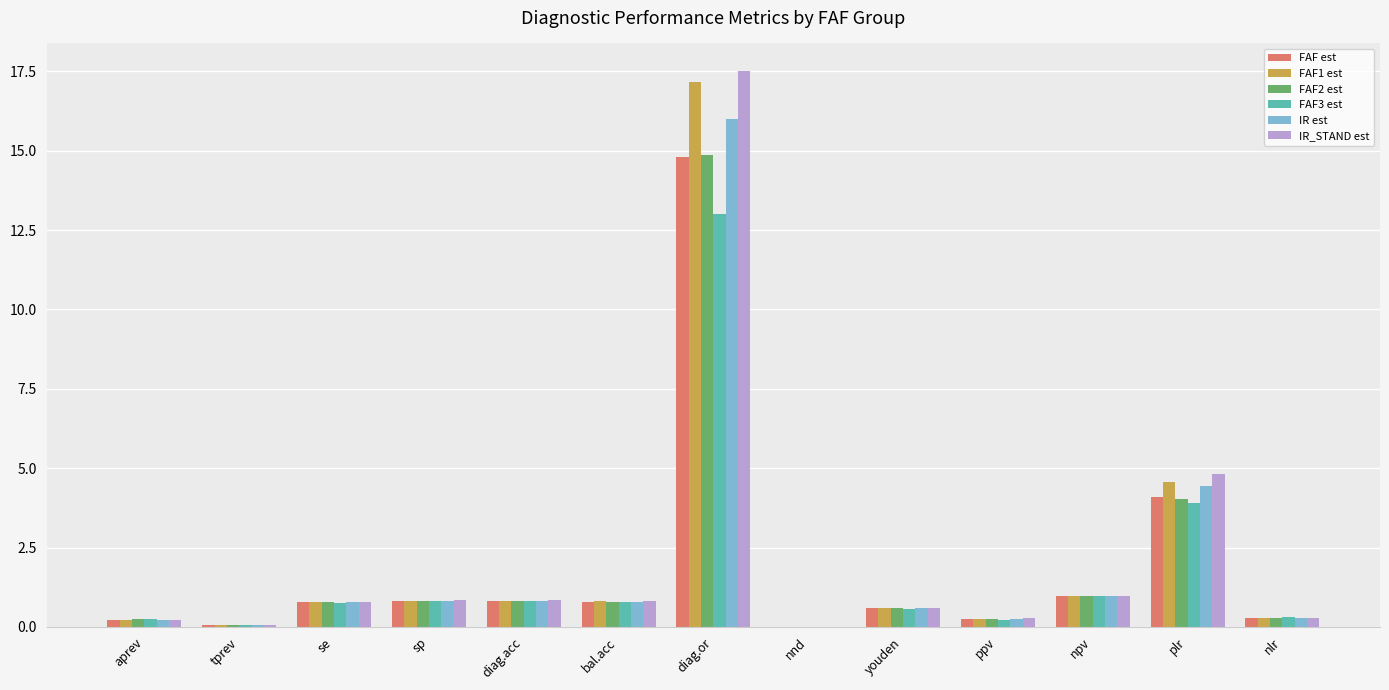

Which series changed the most between aprev and diag.acc?

IR_STAND est